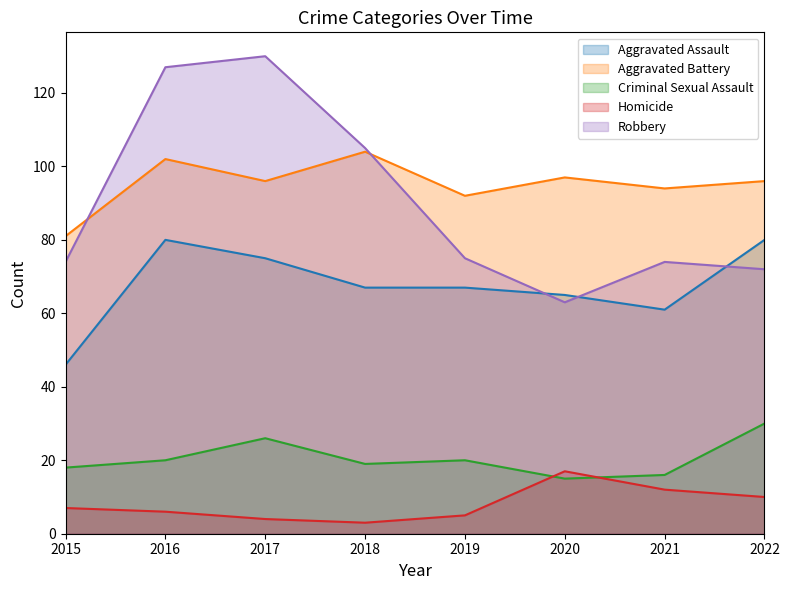

What are all the series names shown in the legend?

Aggravated Assault, Aggravated Battery, Criminal Sexual Assault, Homicide, Robbery